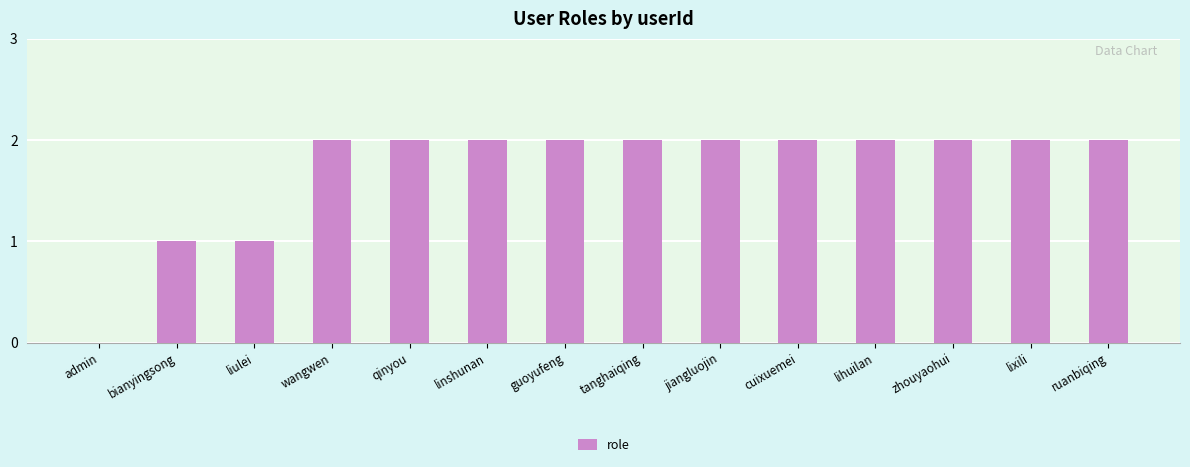

Which has a higher value, liulei or cuixuemei?

cuixuemei